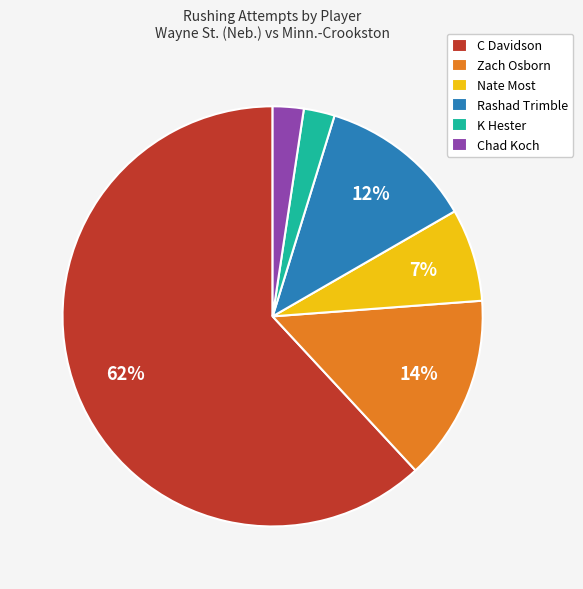

Is there a majority slice in this chart?

Yes